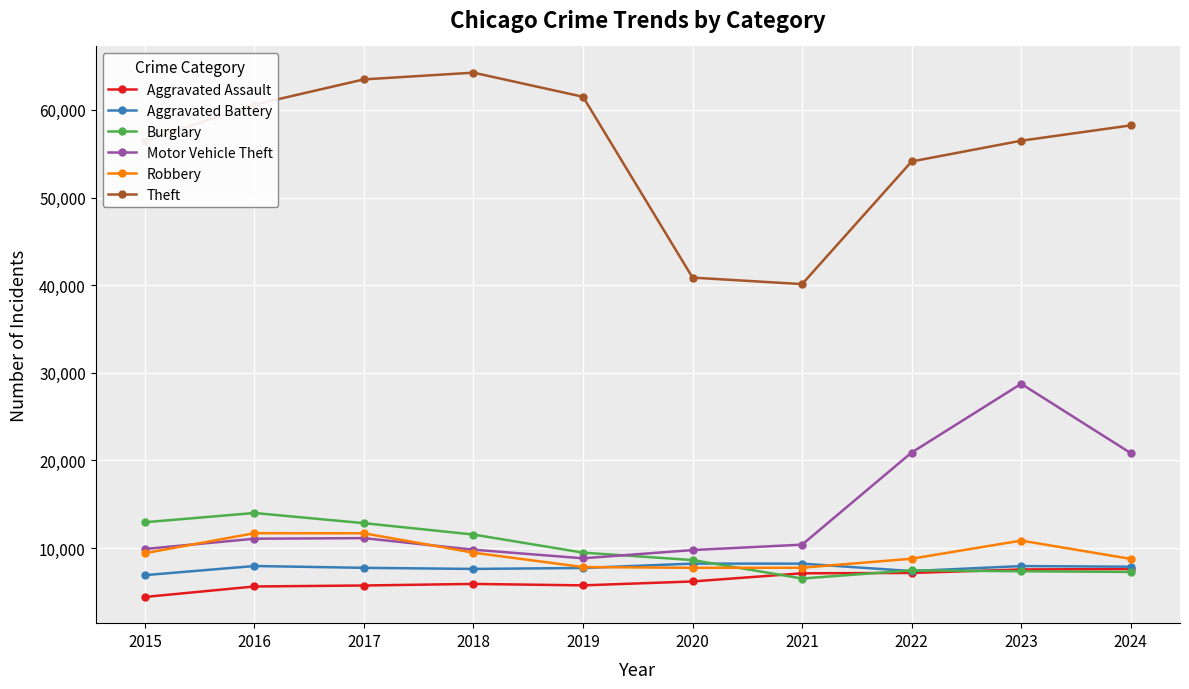

At which category is the sum across all series the highest?

2023